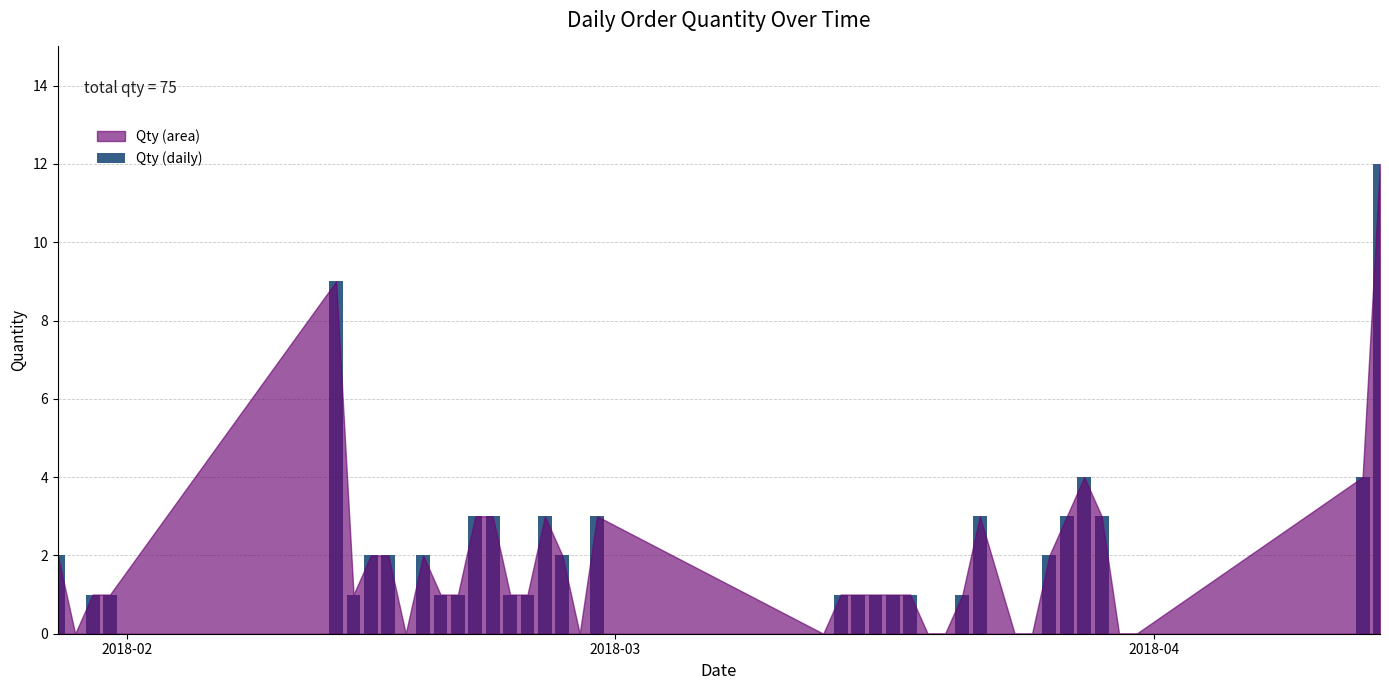

What is the greatest value displayed?

12